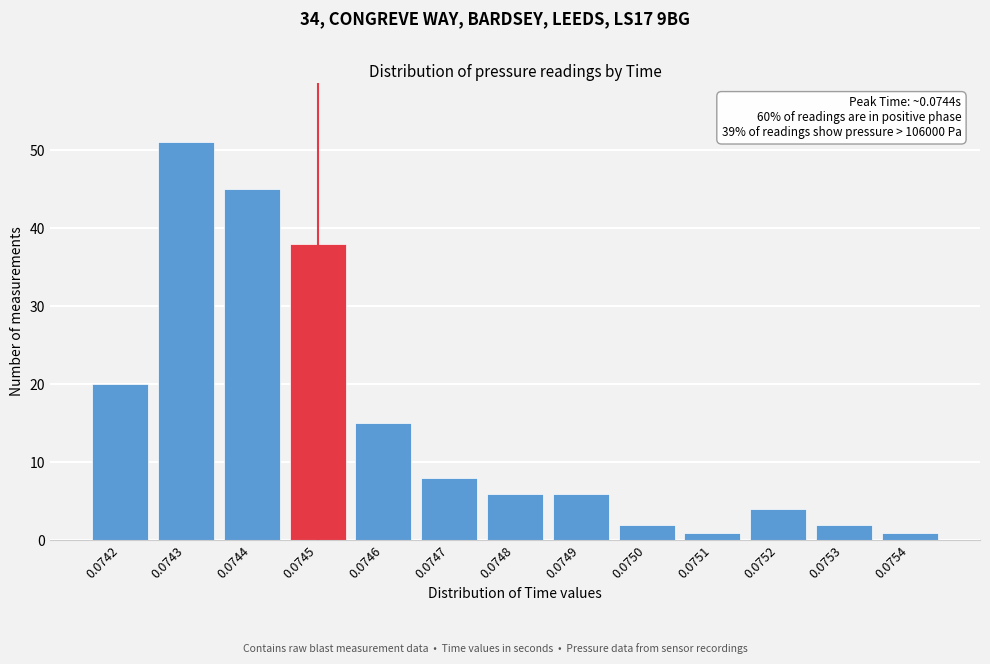

Reading left to right, transcribe all the data shown in this chart.

0.0742=20	0.0743=51	0.0744=45	0.0745=38	0.0746=15	0.0747=8	0.0748=6	0.0749=6	0.0750=2	0.0751=1	0.0752=4	0.0753=2	0.0754=1